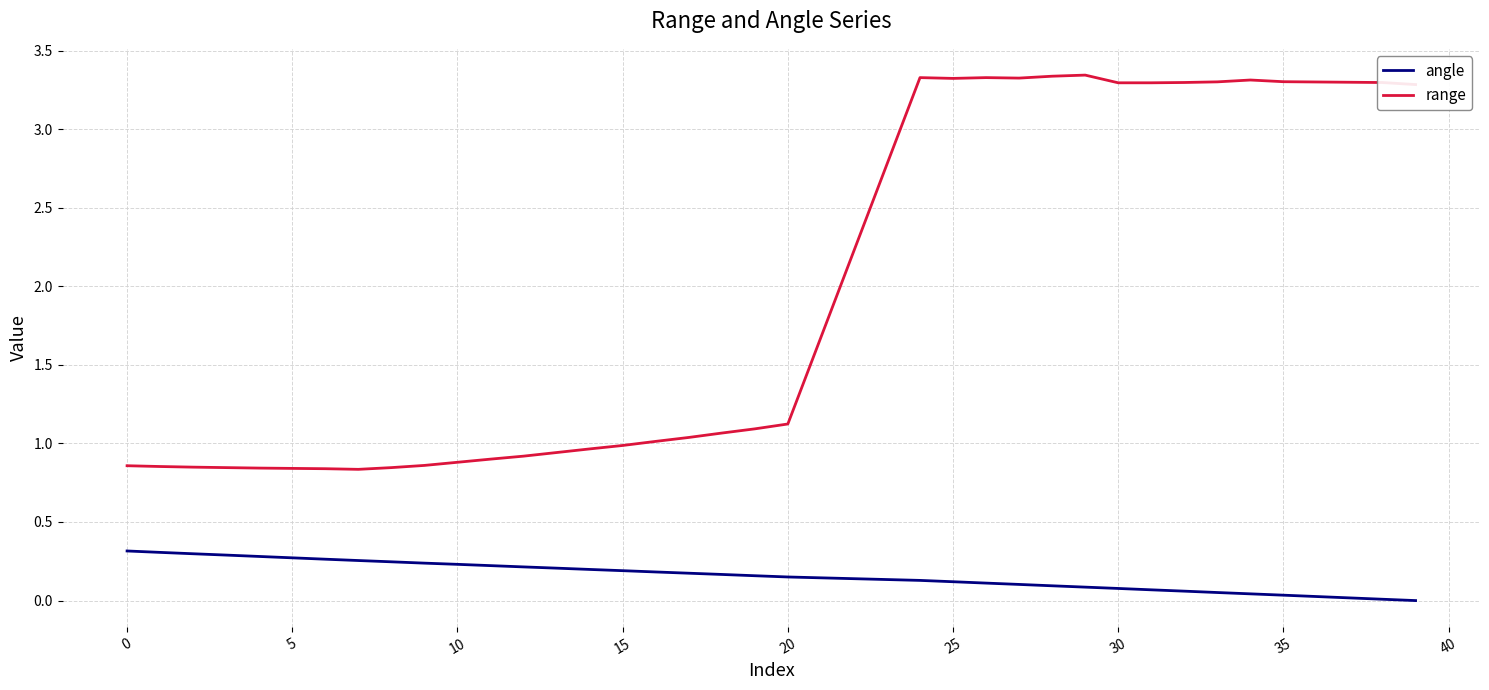

List the series in order of their overall mean, lowest first.

angle, range